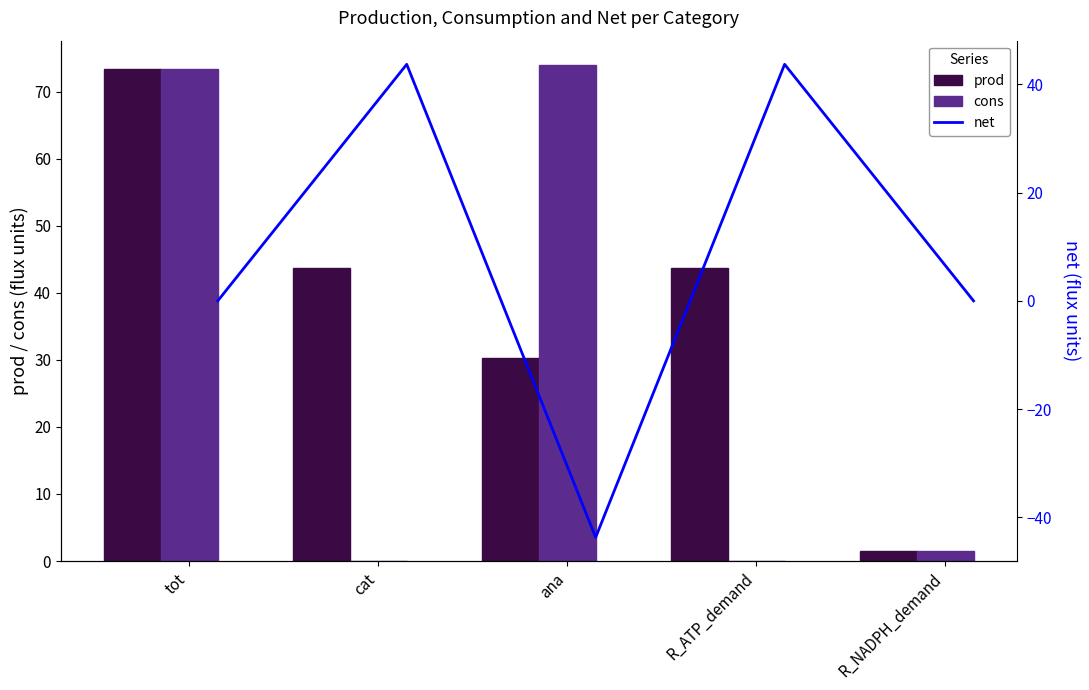

What is the value of the prod bar at the 1st from the left?

73.4